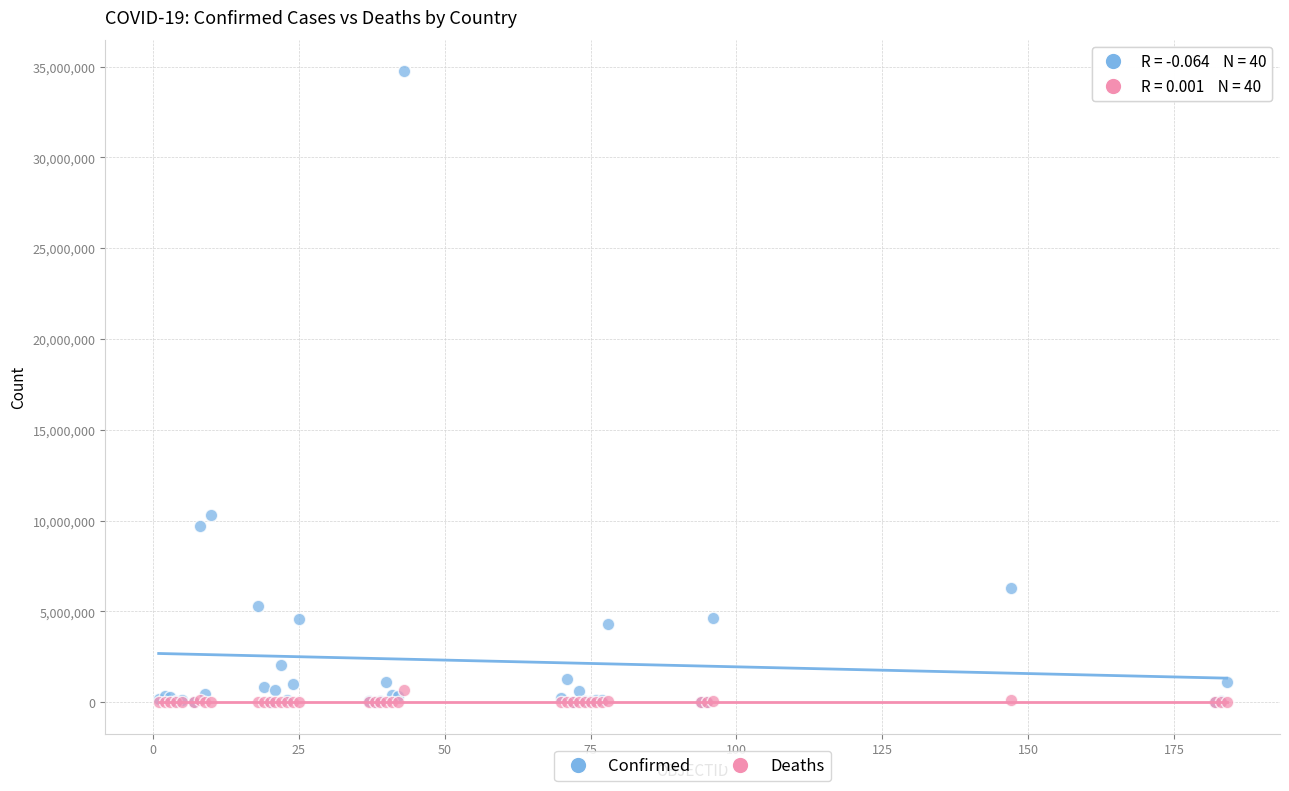

In the Confirmed series, what Y value is closest to 17373735?

10294350